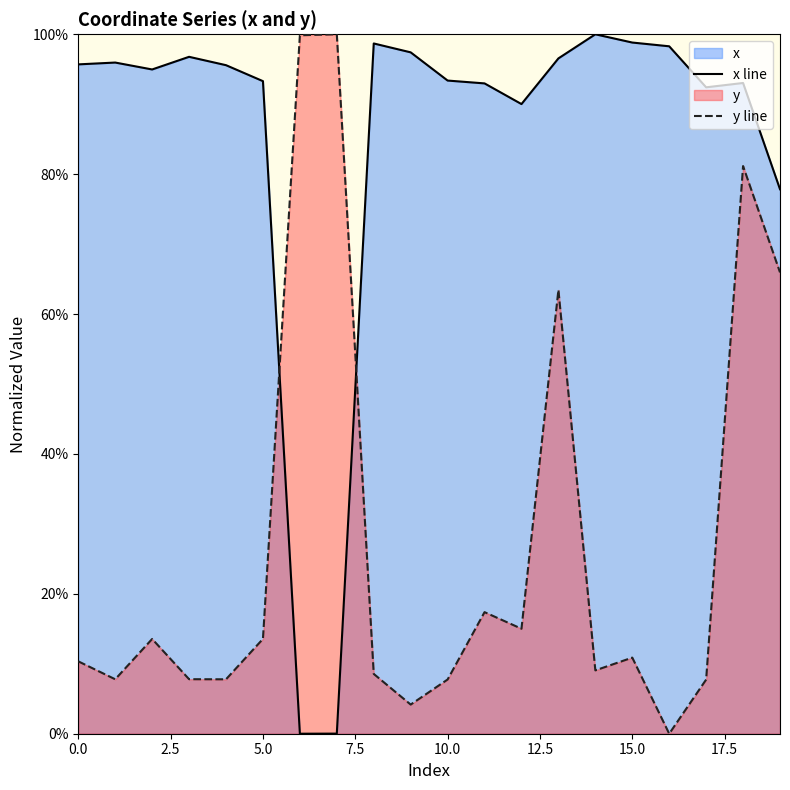

Rank the series by their average value, from highest to lowest.

x line, y line